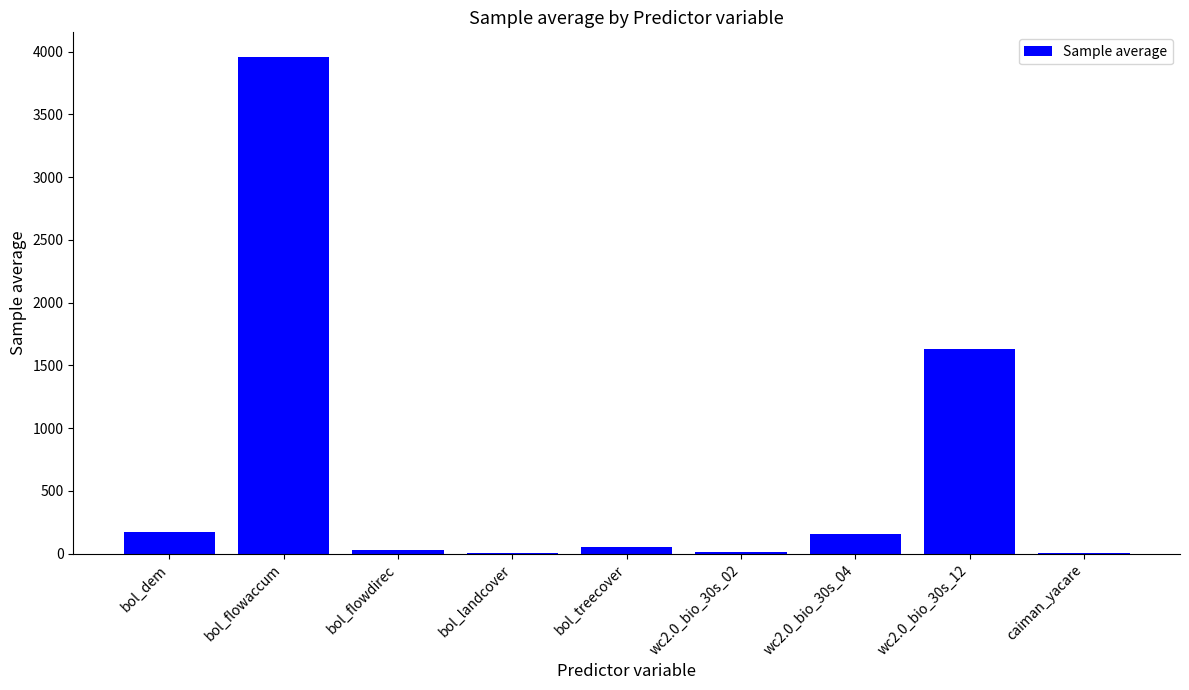

Count the number of categories in the chart.

9